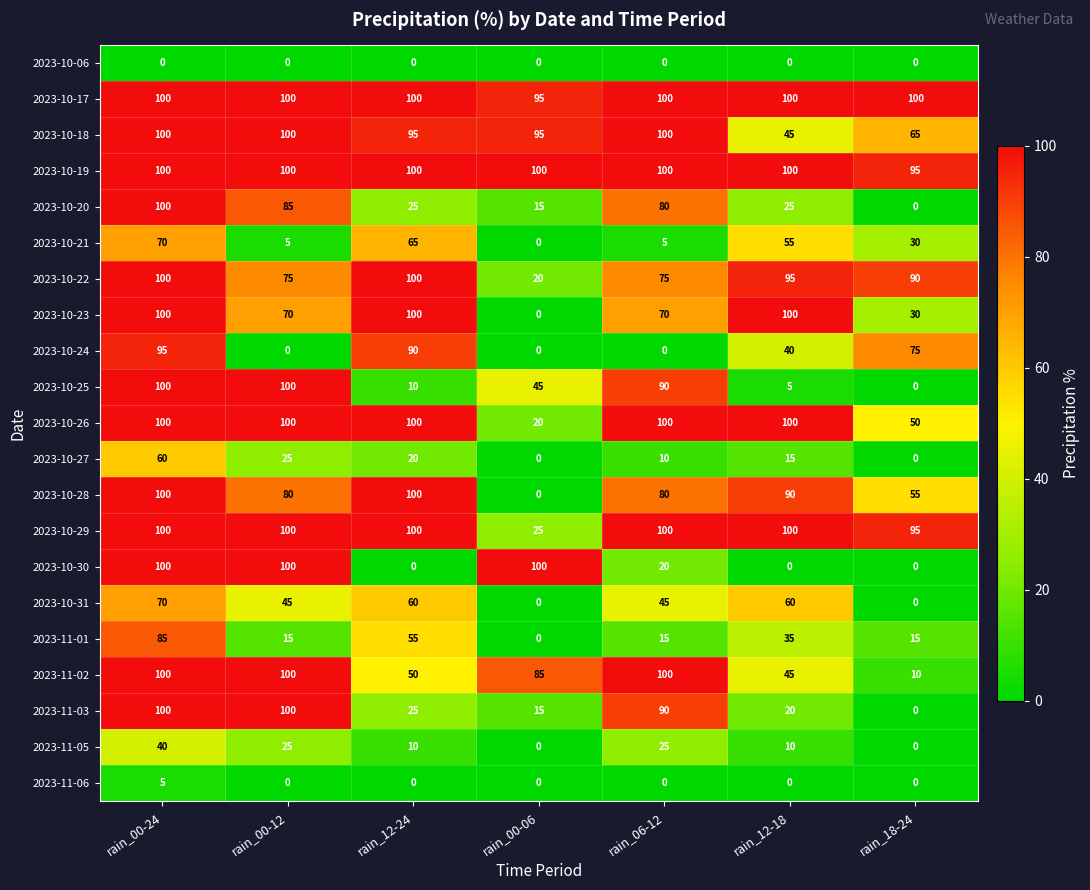

Which category has the lowest value in the 2023-10-25 series?

rain_18-24